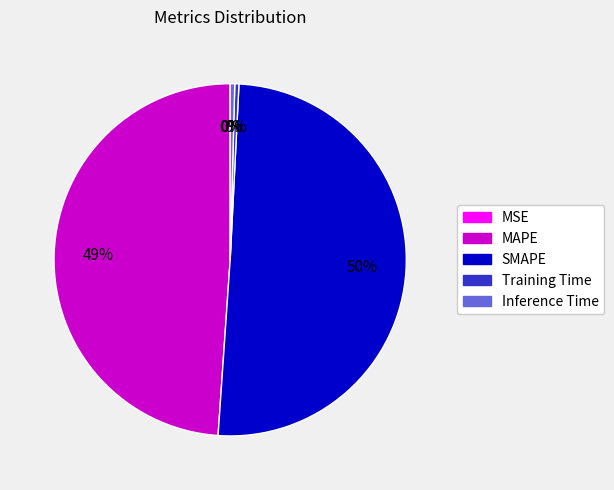

Combined, do SMAPE and Training Time account for over 50%?

Yes